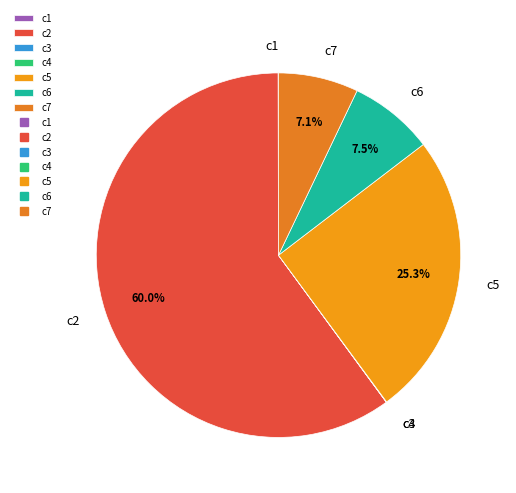

What is the largest slice in the pie chart?

c2